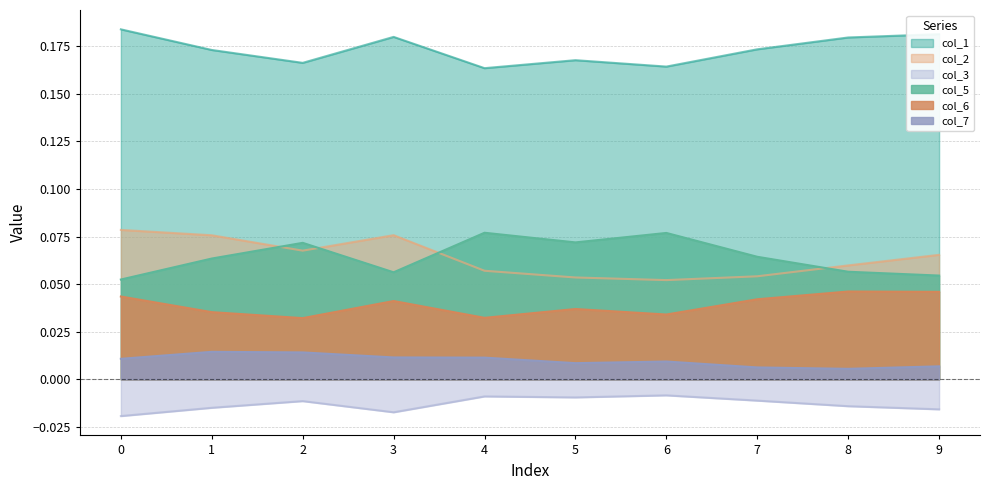

What is the value of the col_2 point at the 8th from the left?

0.1